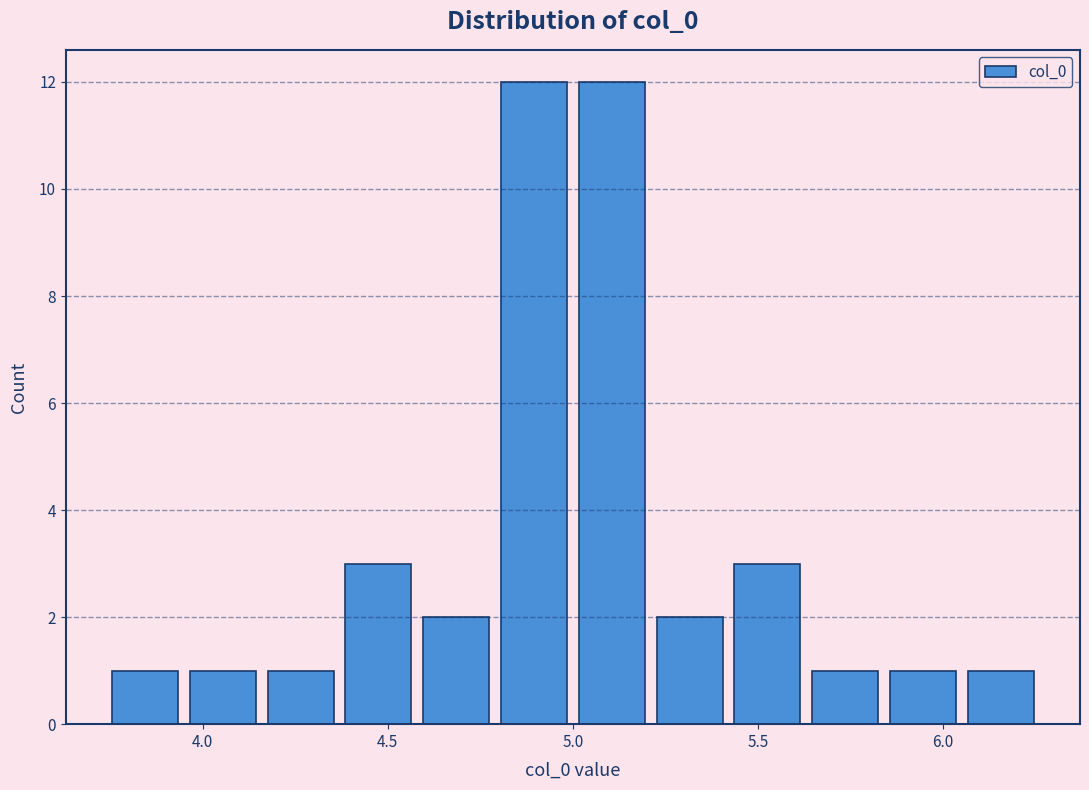

Reading left to right, list every bar in this chart as the range it spans on the x-axis followed by its height. Neither the bar edges nor the heights are printed on the chart, so give them approximately, as read against the axes.

3.75 to 3.95: 1
3.95 to 4.15: 1
4.15 to 4.35: 1
4.35 to 4.60: 3
4.60 to 4.80: 2
4.80 to 5.00: 12
5.00 to 5.20: 12
5.20 to 5.40: 2
5.40 to 5.65: 3
5.65 to 5.85: 1
5.85 to 6.05: 1
6.05 to 6.25: 1